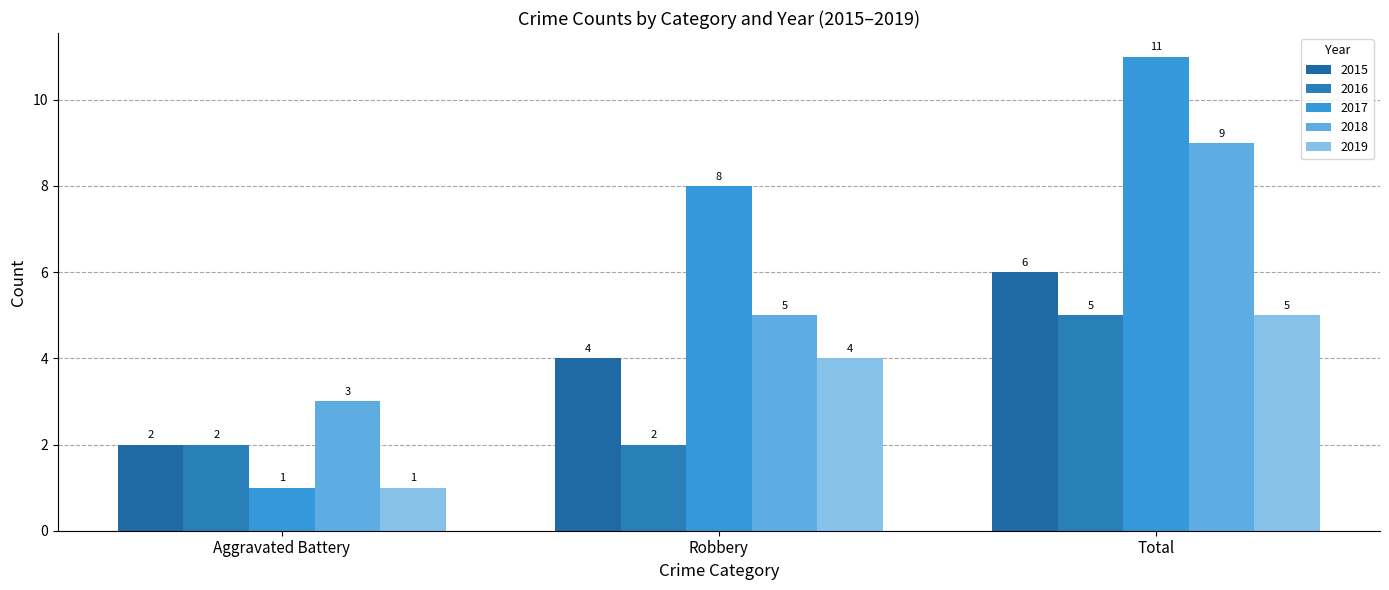

What are all the series names shown in the legend?

2015, 2016, 2017, 2018, 2019